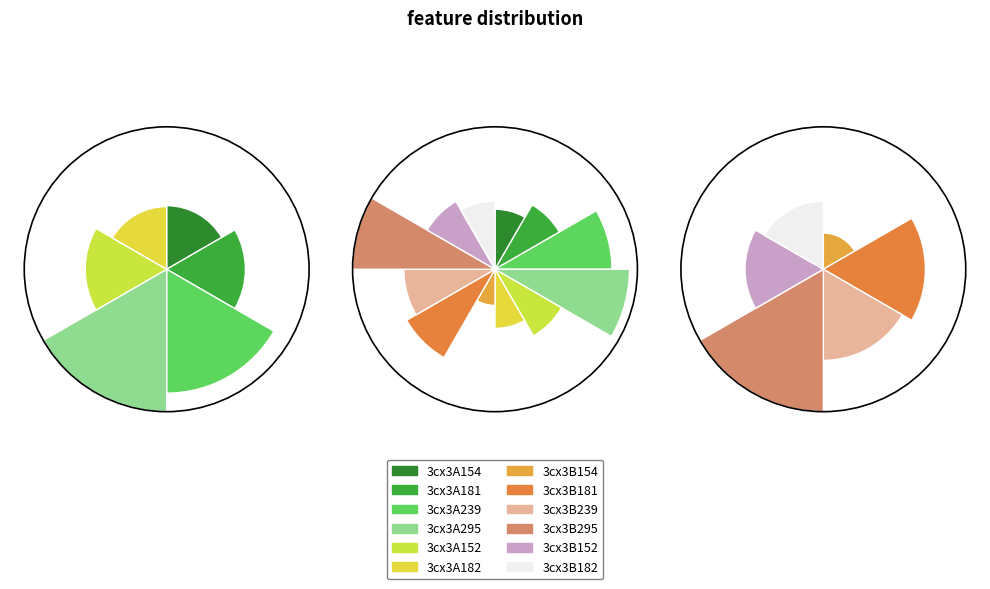

What is the total percentage of 3cx3A152 and 3cx3B182?

10.4%